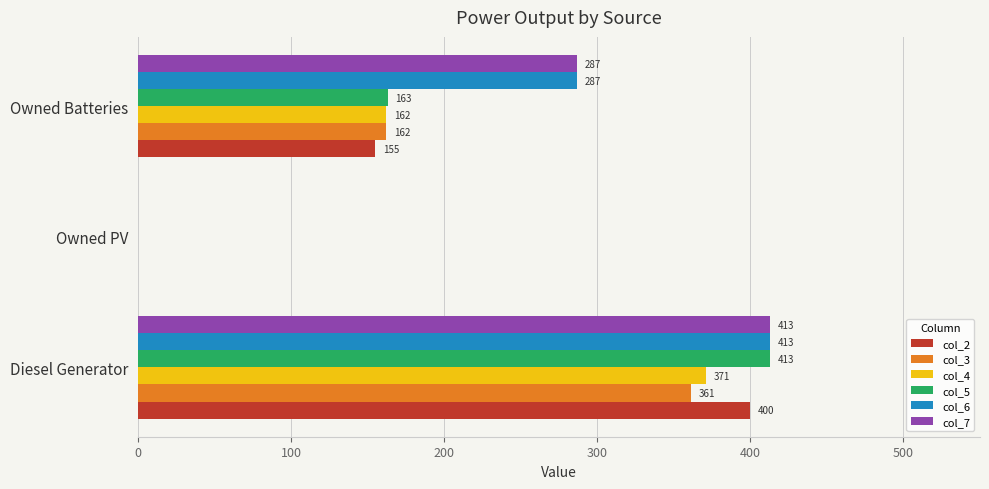

How many data points does each series have?

3